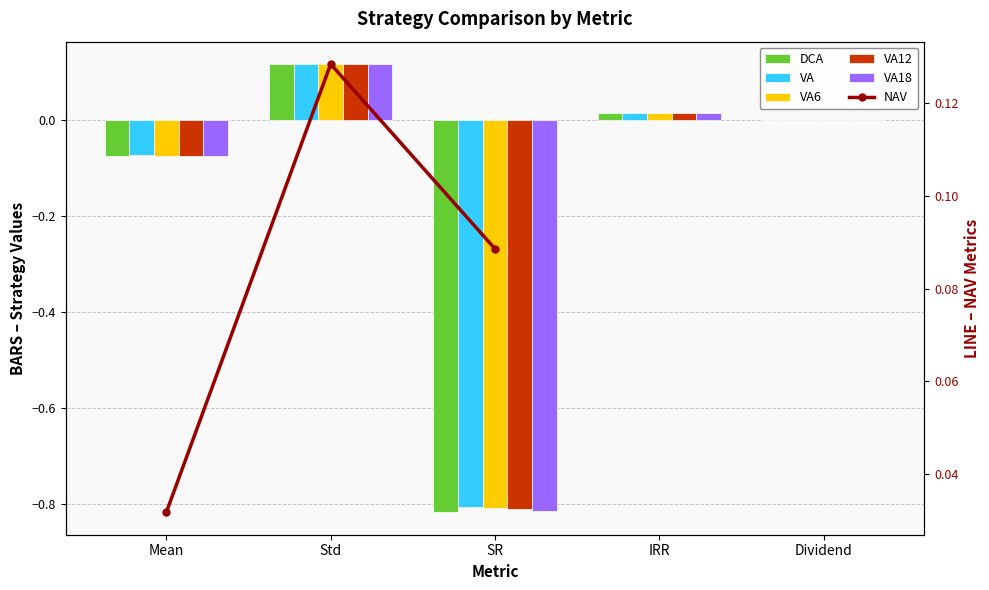

What is the approximate value of DCA at SR?

-0.8